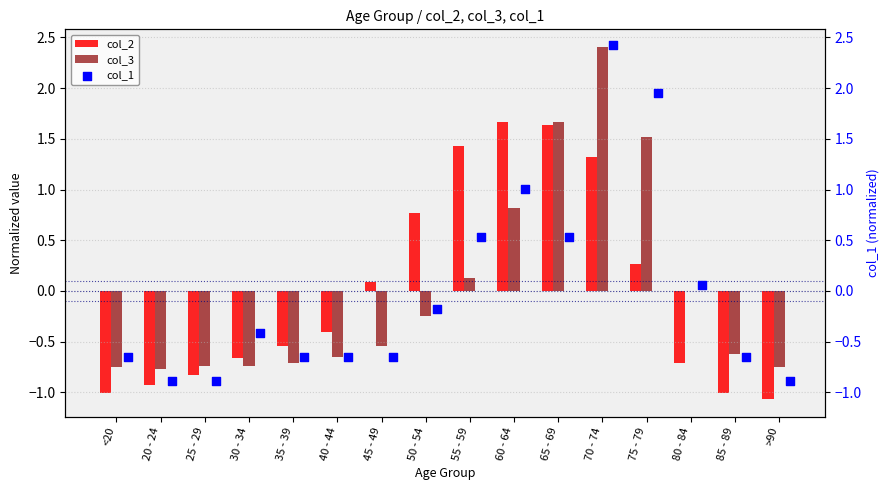

At how many categories does at least one series exceed 1?

5